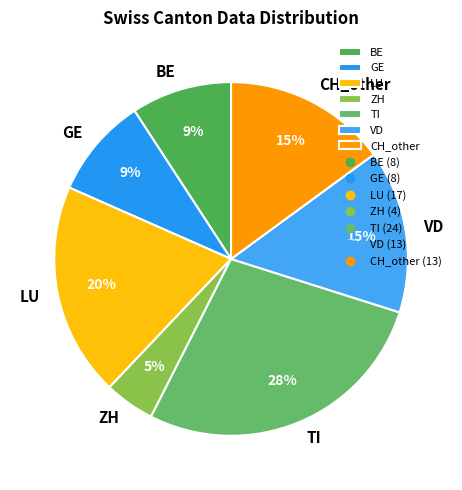

How many segments does this pie chart have?

7